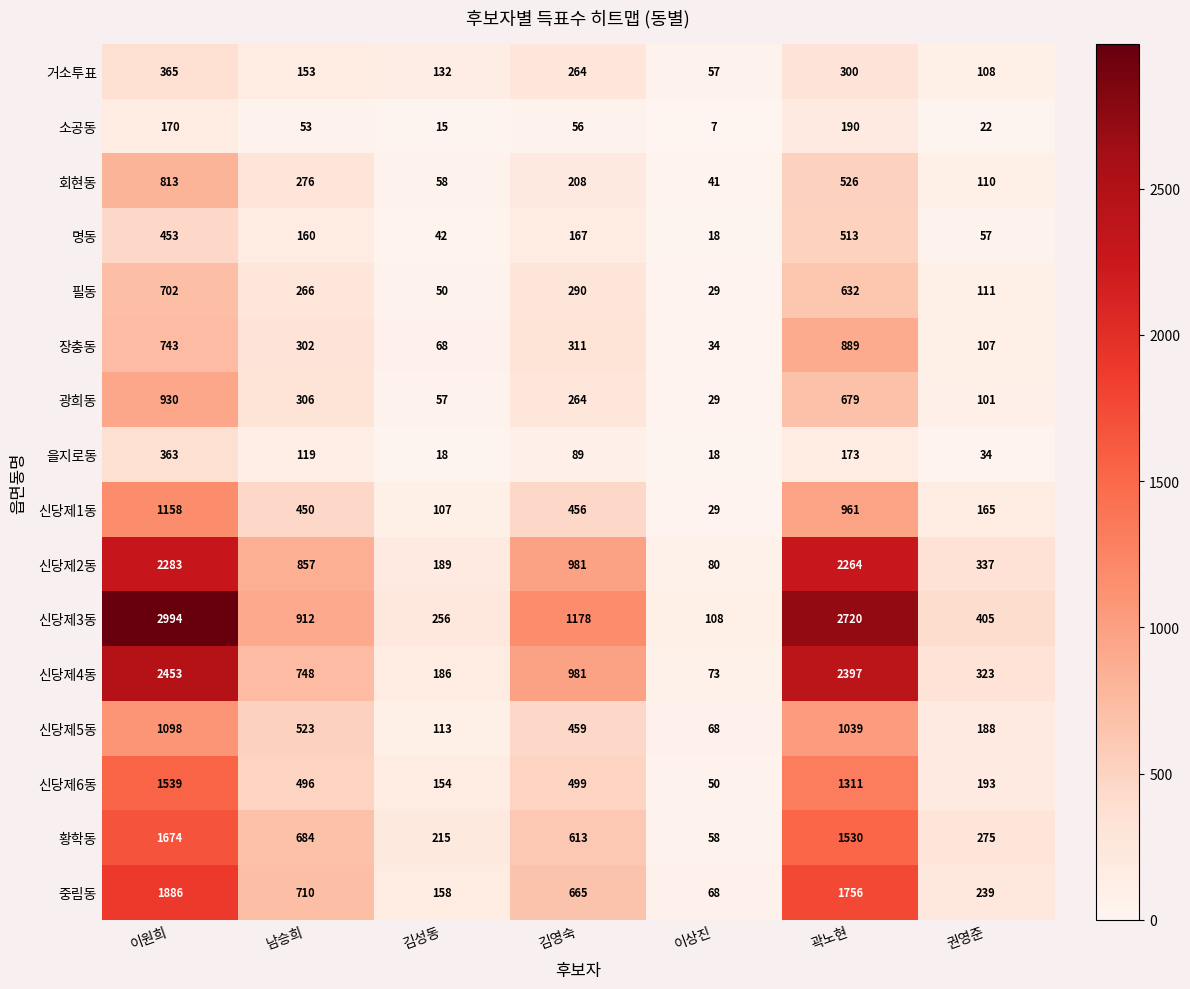

What is the difference between the highest and lowest values at 남승희?

859